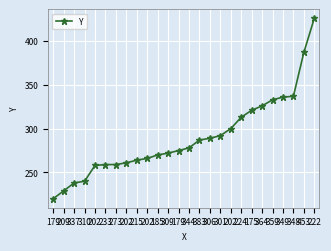

Reading left to right, transcribe all the data shown in this chart.

220	229	238	240	258	259	259	261	264	266	270	272	275	278	287	289	292	300	313	321	326	333	336	337	387	426